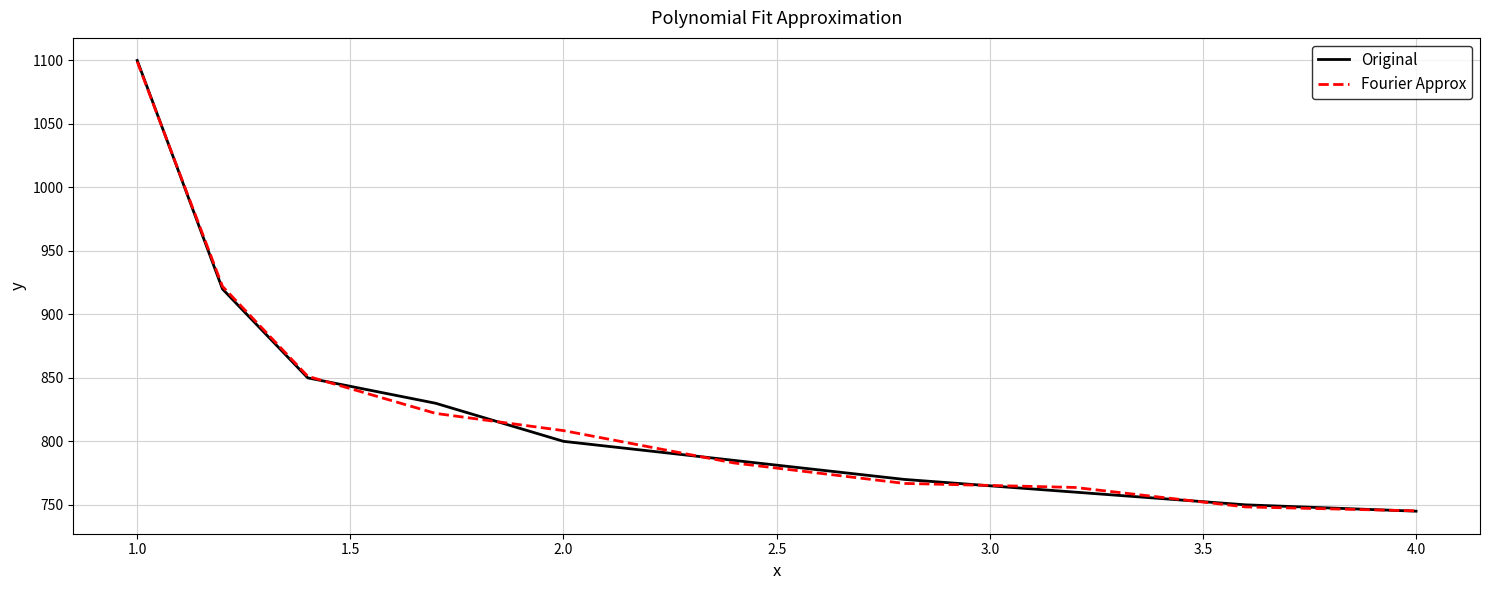

What is the greatest value displayed?

1100.0